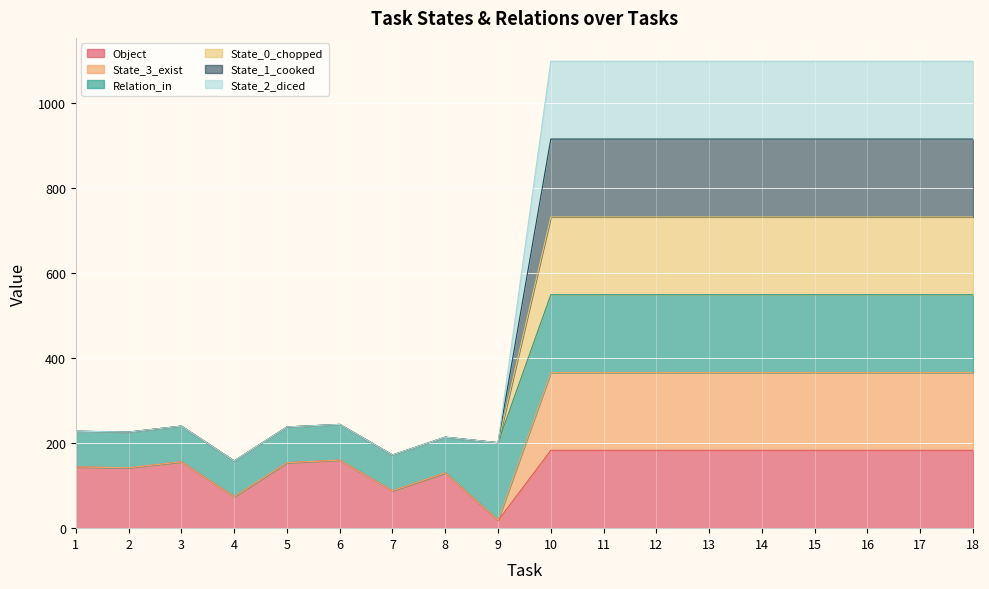

The State_2_diced series shows 331 at 3. True or false?

False